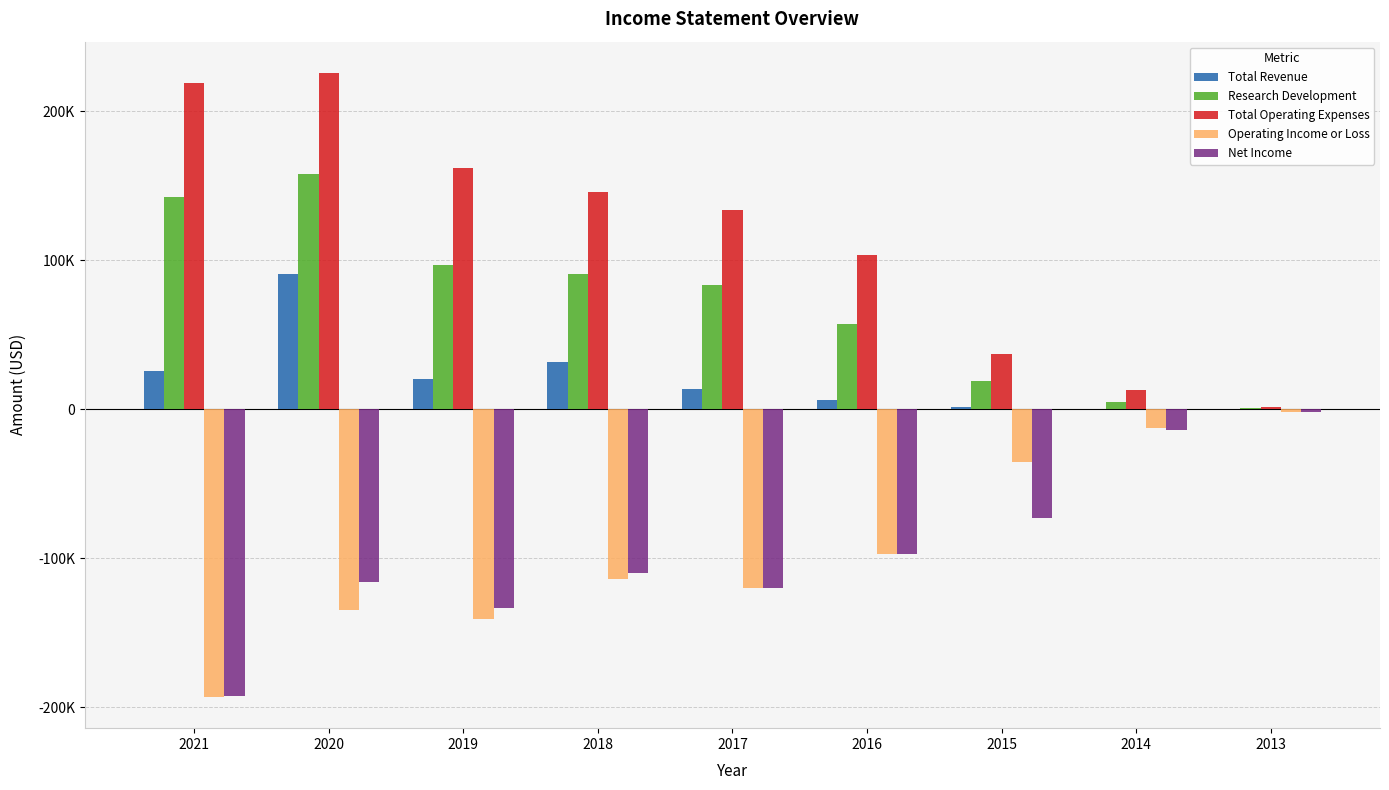

What are all the series names shown in the legend?

Total Revenue, Research Development, Total Operating Expenses, Operating Income or Loss, Net Income